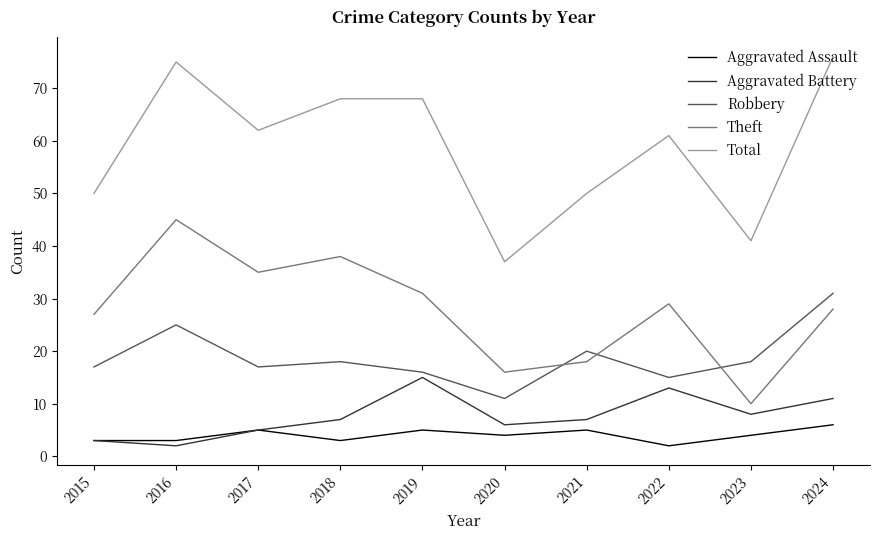

What is the total value across all series at 2024?

152